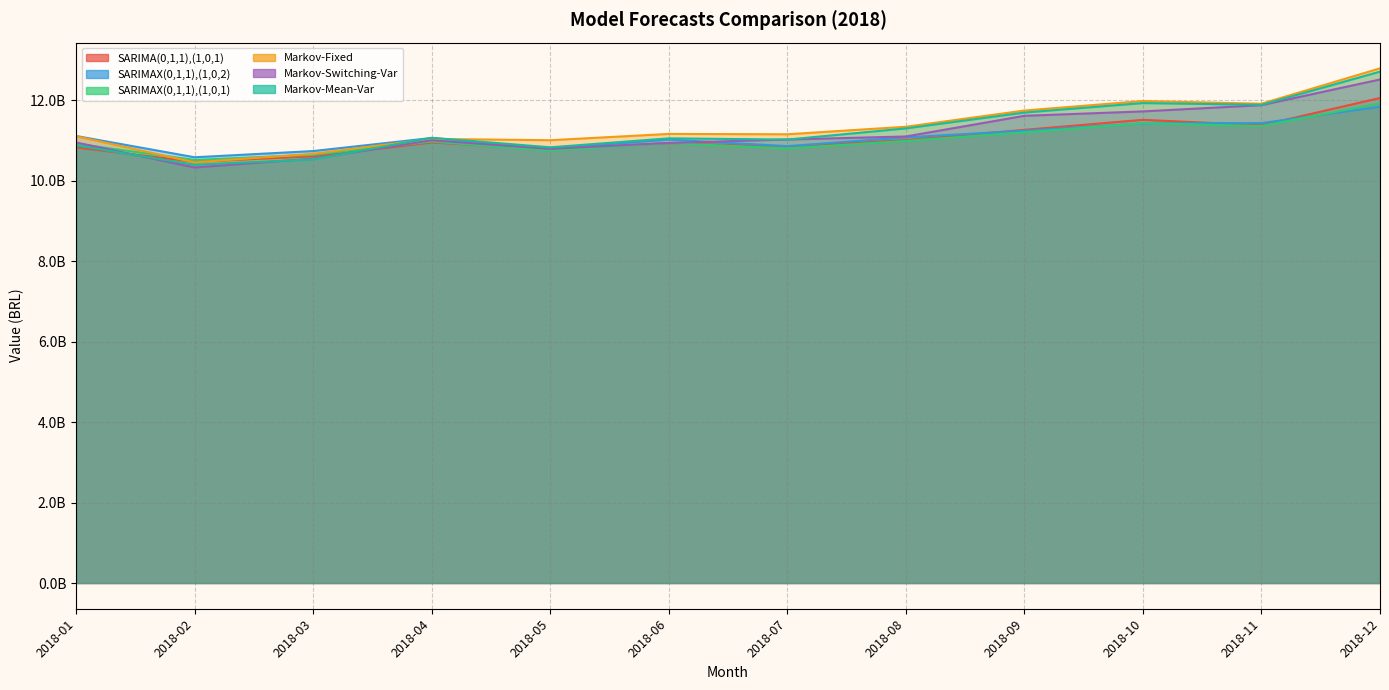

True or false: SARIMA(0,1,1),(1,0,1) and SARIMAX(0,1,1),(1,0,2) cross at least once.

True